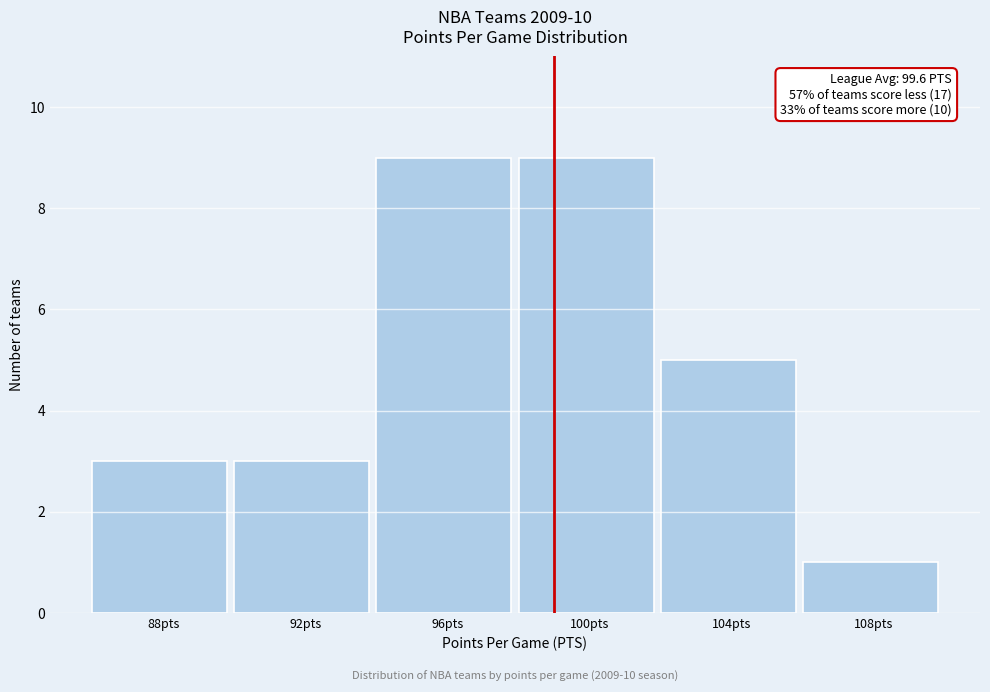

Reading left to right, extract all data points from this chart.

3	3	9	9	5	1